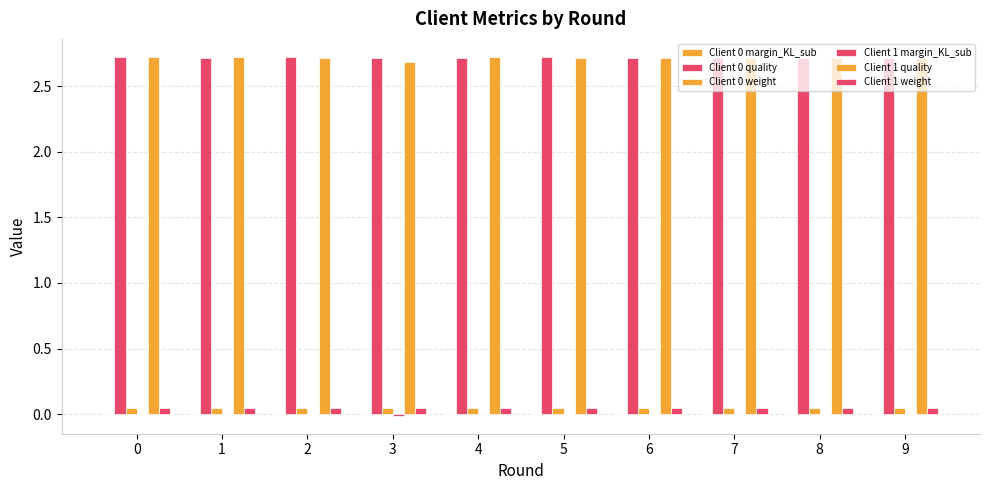

How many distinct data groups are displayed?

6